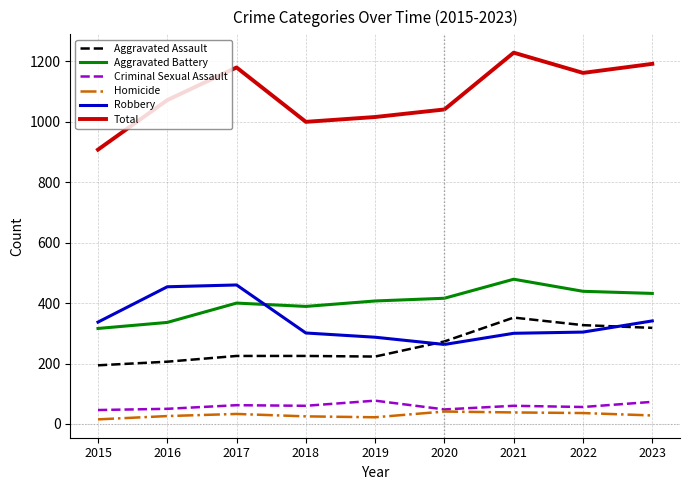

The value of Aggravated Battery at 2023 is 212. True or false?

False